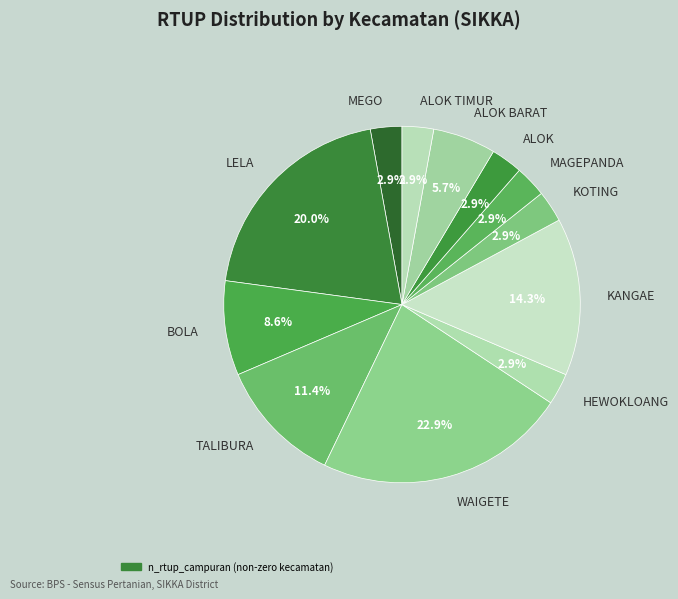

Which category has the biggest portion of the pie?

WAIGETE